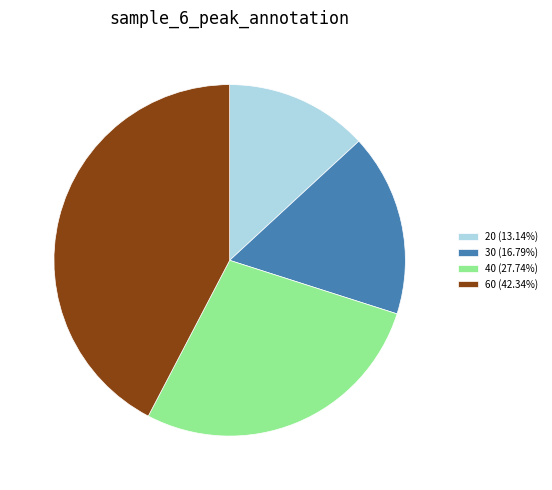

Does 30 account for over 50% of the chart?

No